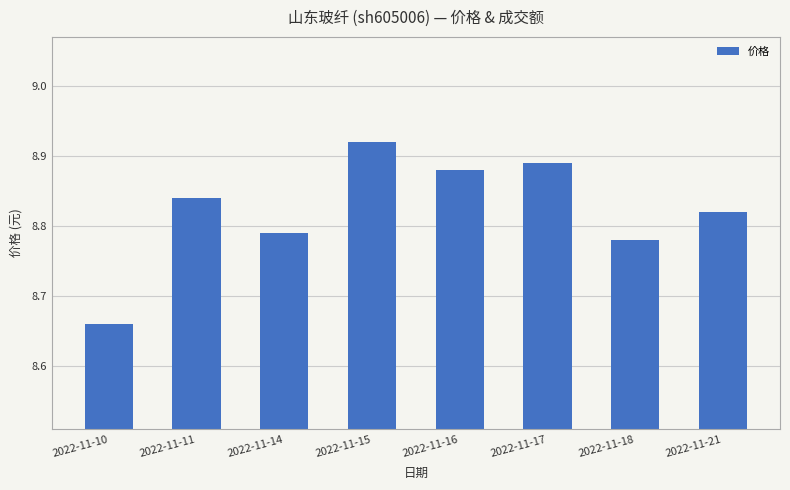

Which label corresponds to the largest value in the chart?

2022-11-15